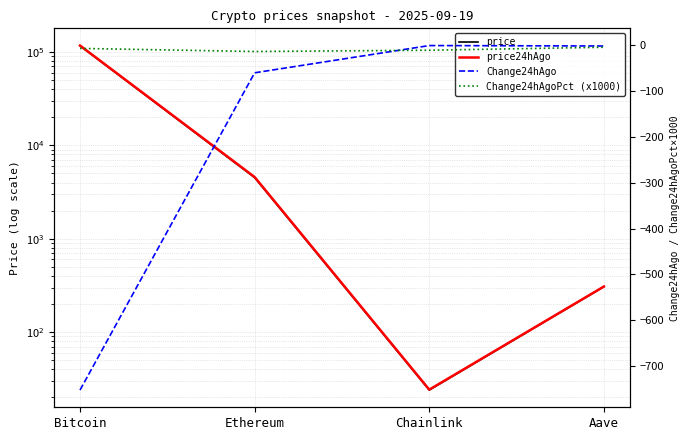

How many data points in Change24hAgo are less than -1?

3